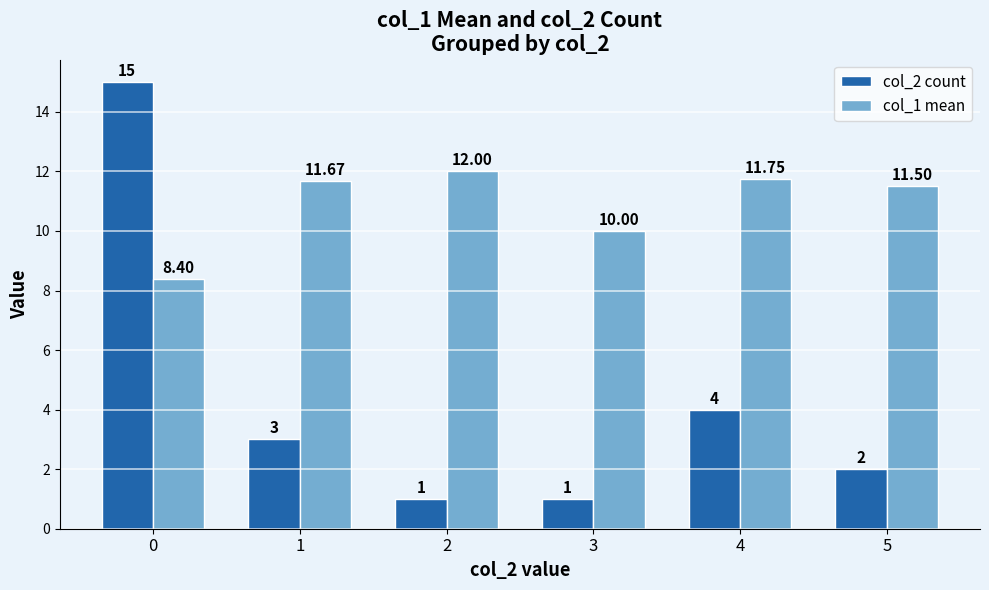

At which label is col_1 mean closest to 10?

3